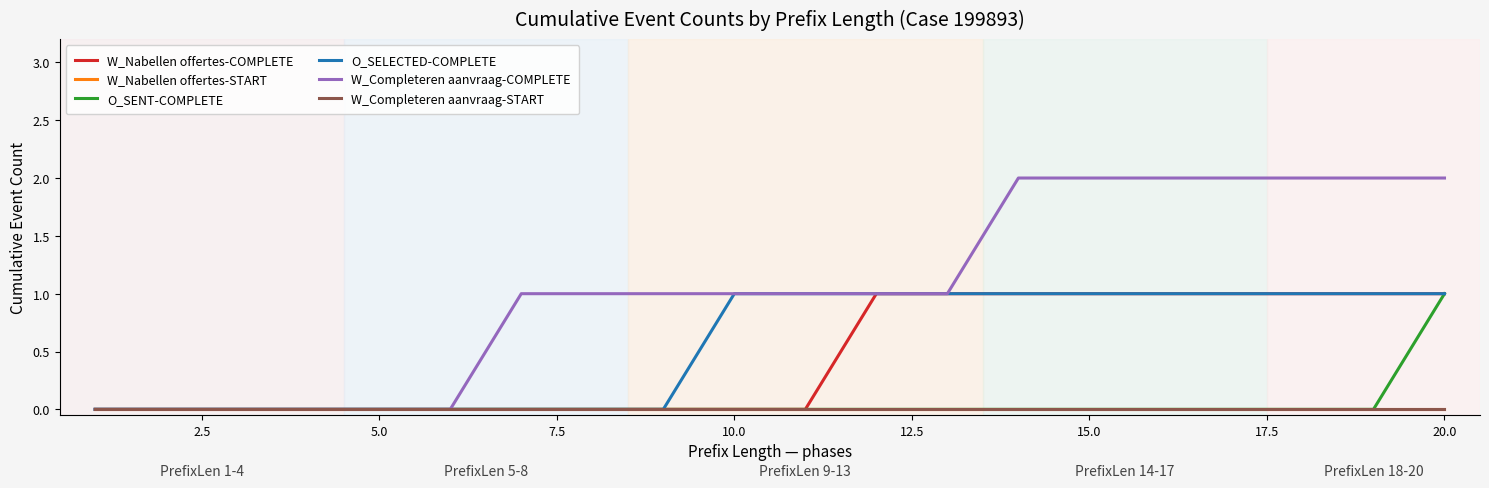

True or false: W_Completeren aanvraag-COMPLETE and O_SENT-COMPLETE cross at least once.

False